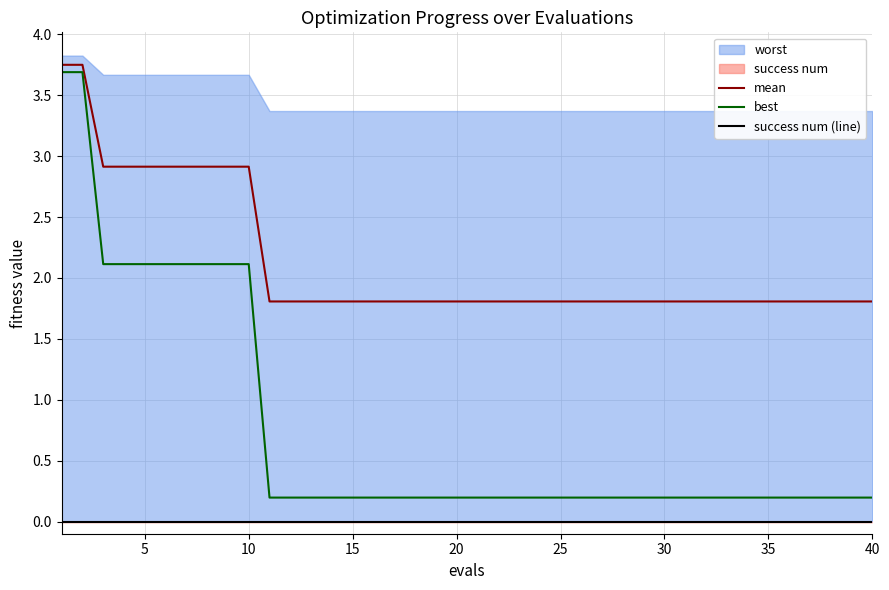

What is the lowest value of the mean series?

1.8